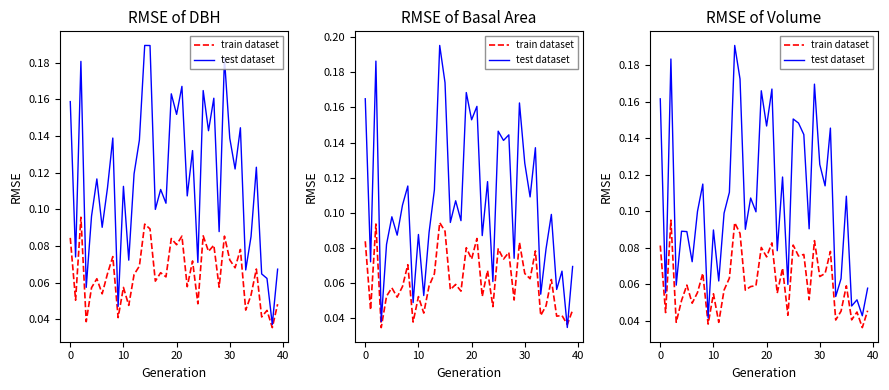

What is the total value across all series at 36?

0.1